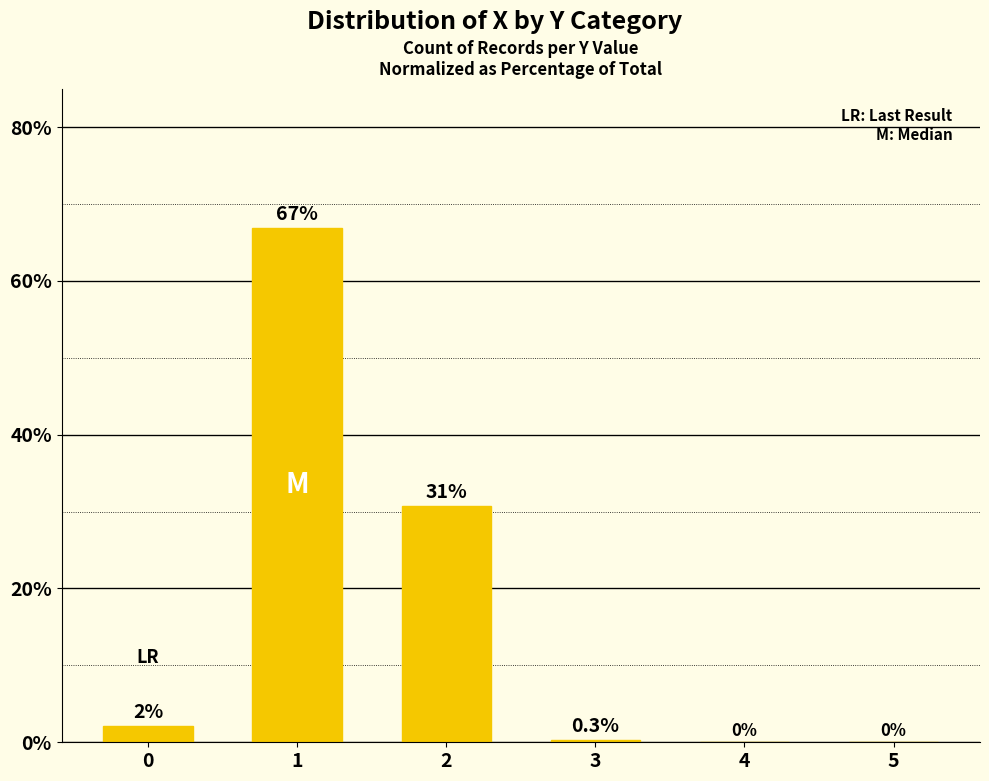

True or false: the data shows 0.0 at 5.

True